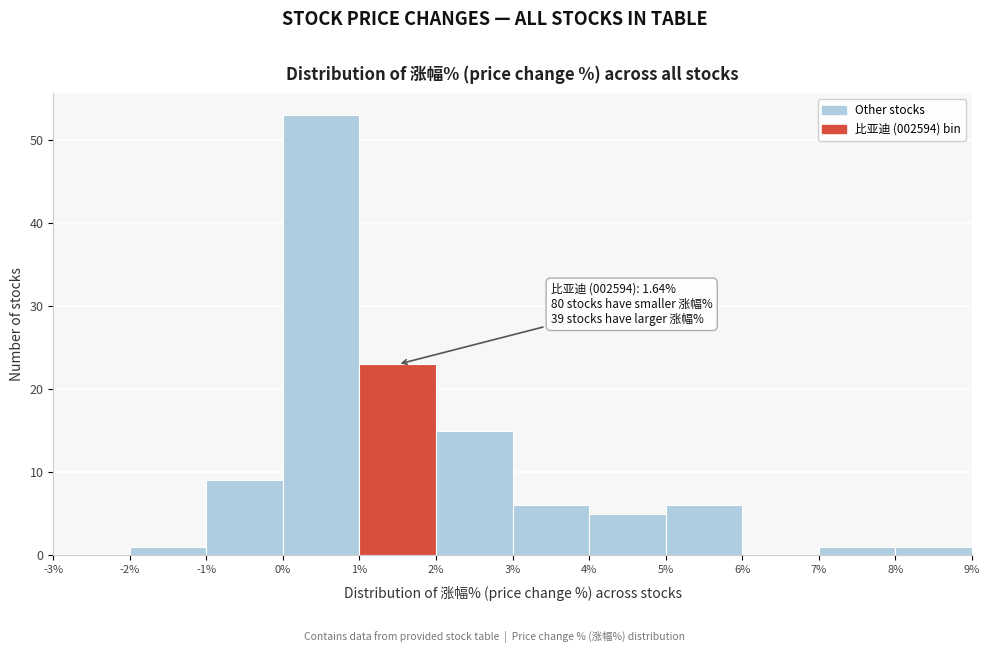

Over which range of the x-axis is the bar tallest?

0% to 1%